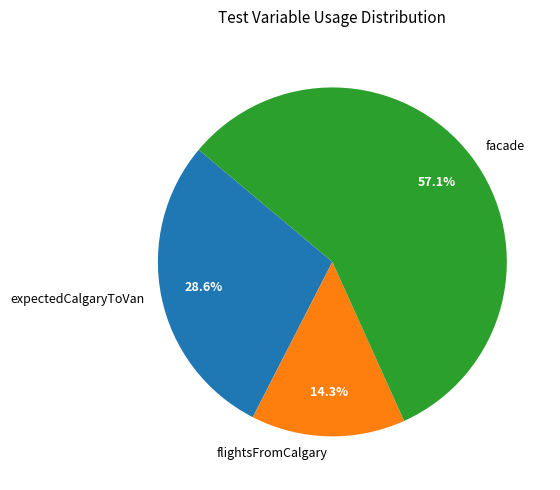

Between flightsFromCalgary and expectedCalgaryToVan, which is larger?

expectedCalgaryToVan